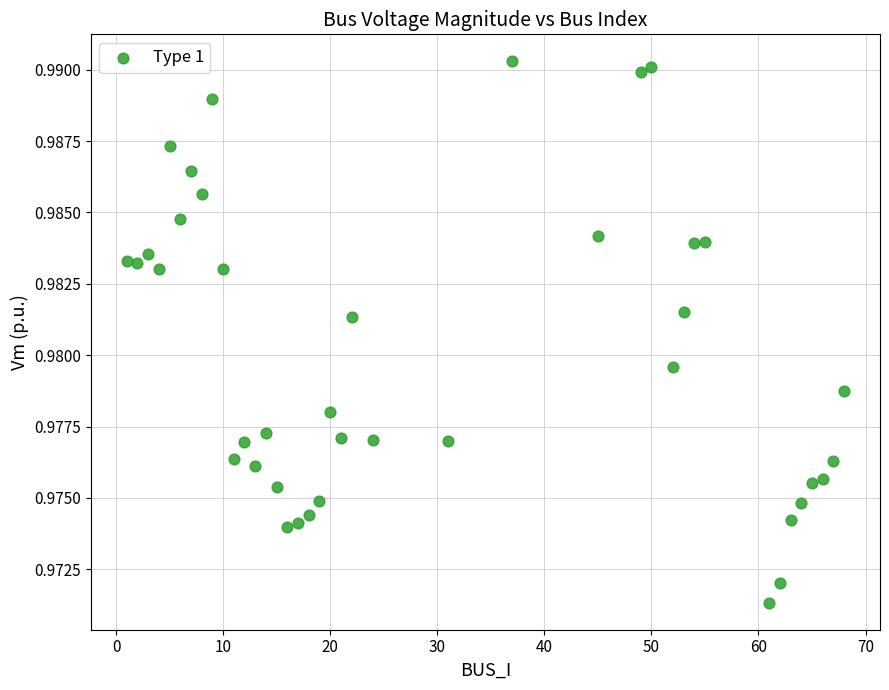

How many data points are displayed?

40